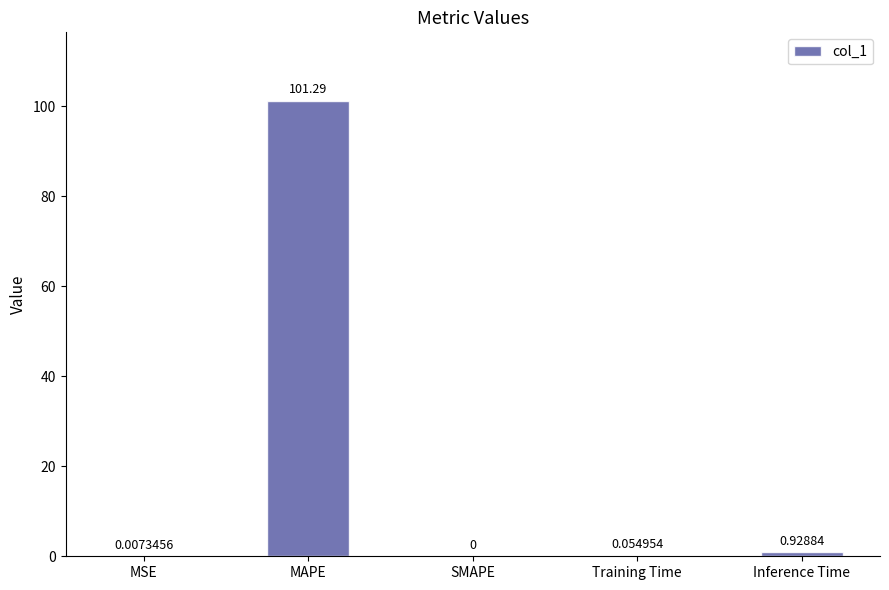

The chart shows a value of 101.3 at MAPE. True or false?

True